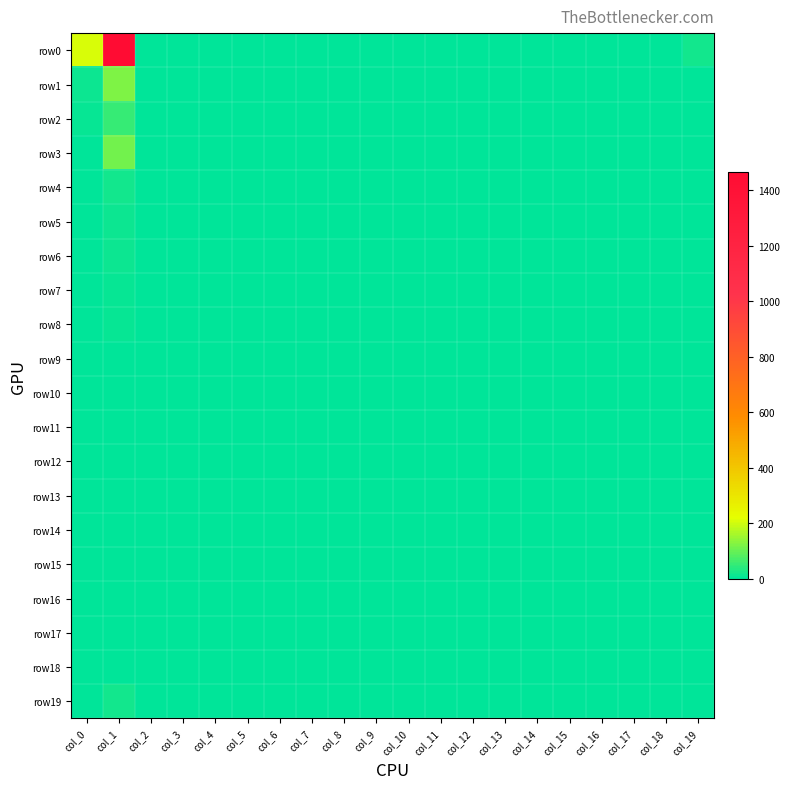

Which series changed the most between col_14 and col_18?

row0